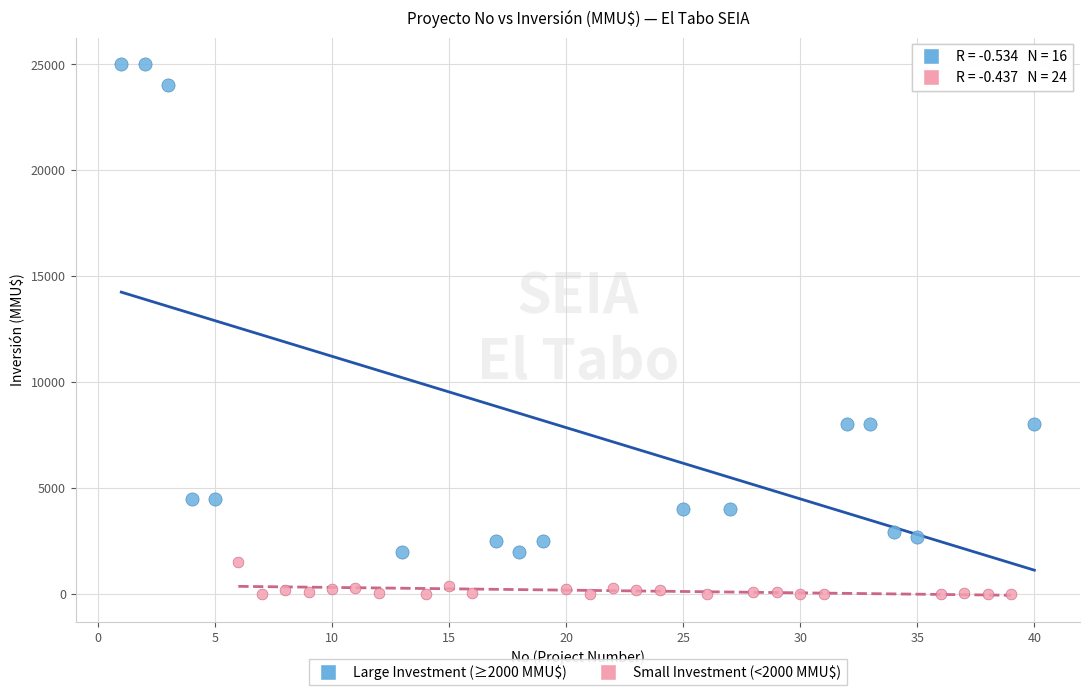

What are all the series names shown in the legend?

Large Investment (≥2000 MMU$), Small Investment (<2000 MMU$)